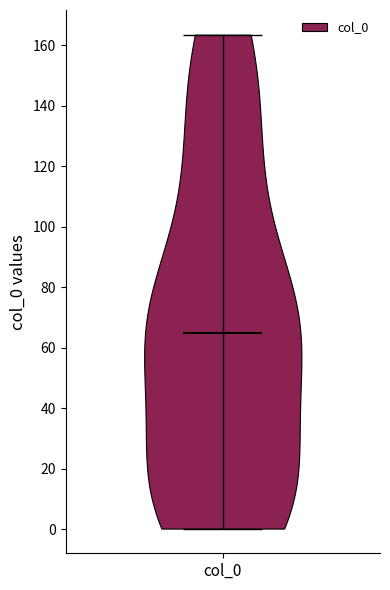

What is the highest point the violin for col_0 reaches on the y-axis? The values are not printed on the chart, so give them approximately, as read against the axis.

164